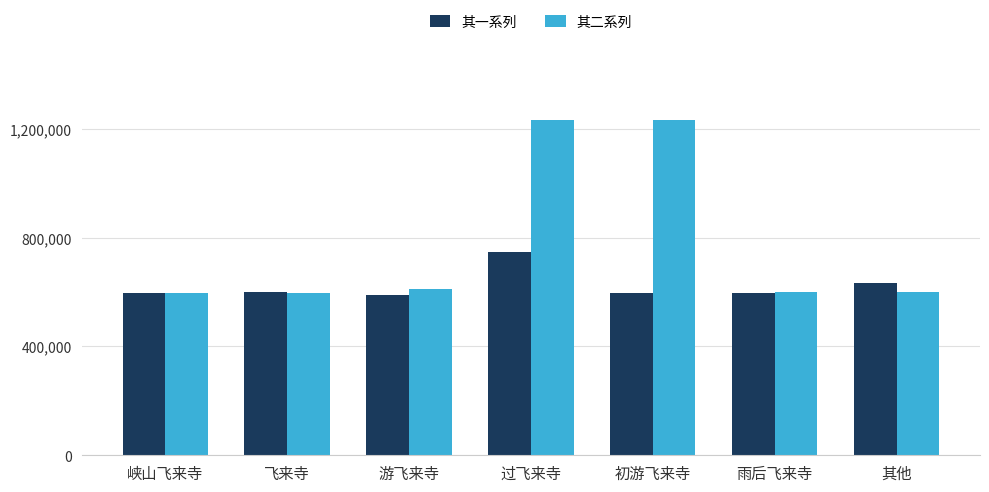

List the series in order of their peak value, highest first.

其二系列, 其一系列